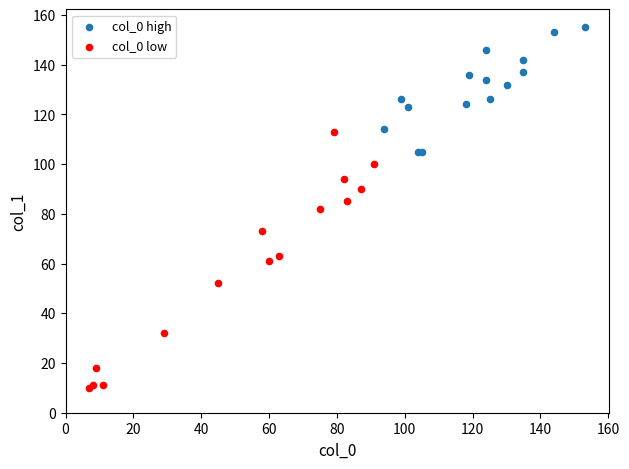

Which series has the largest Y range (max minus min)?

col_0 low